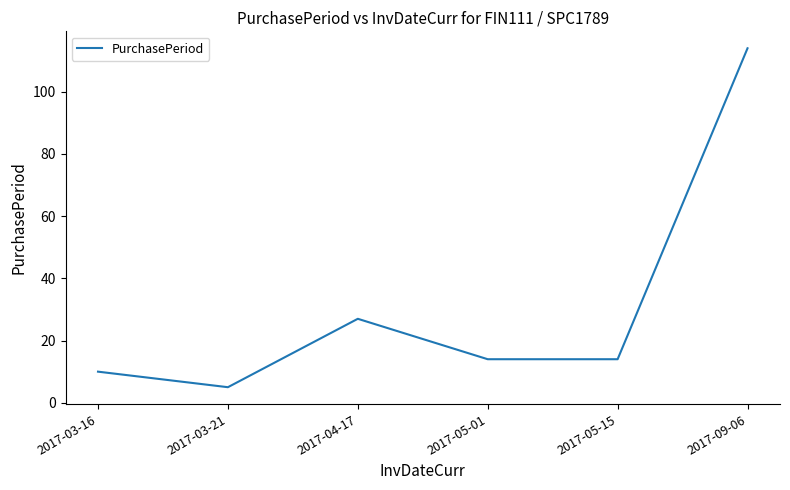

How many interior local peaks (higher than both neighbors) does the data have?

1